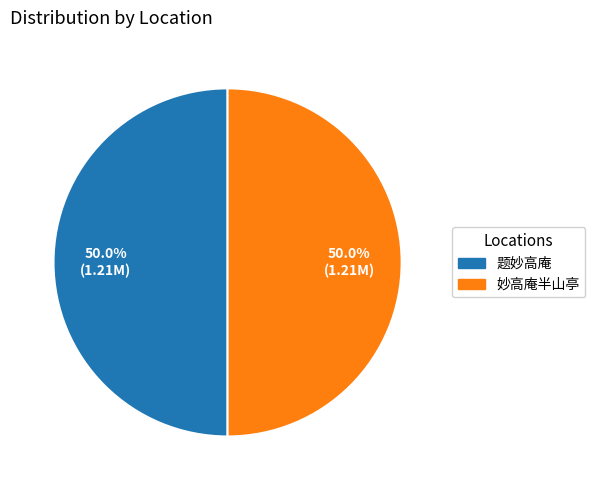

To the nearest percent, what is the combined percentage of 妙高庵半山亭 and 题妙高庵?

100%